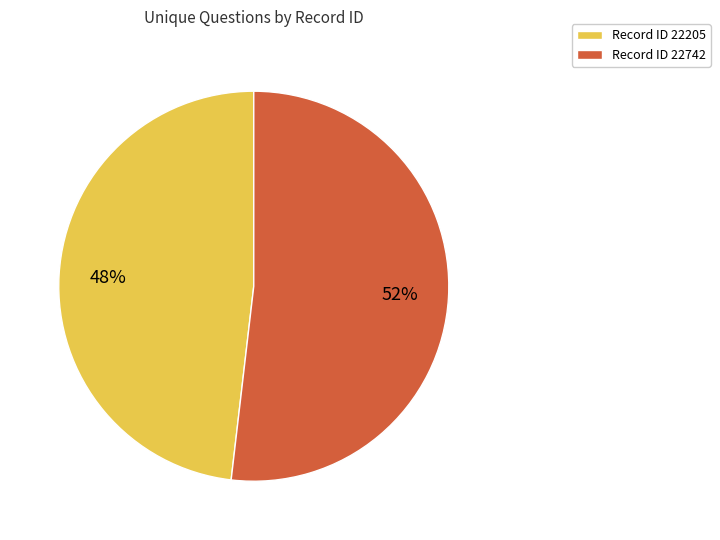

To the nearest percent, what is the combined percentage of Record ID 22205 and Record ID 22742?

100%